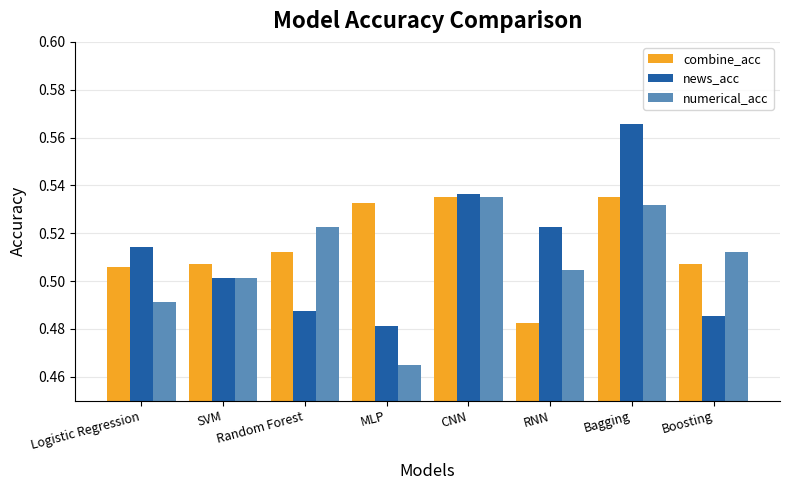

At which category does the chart reach its minimum across all series?

MLP